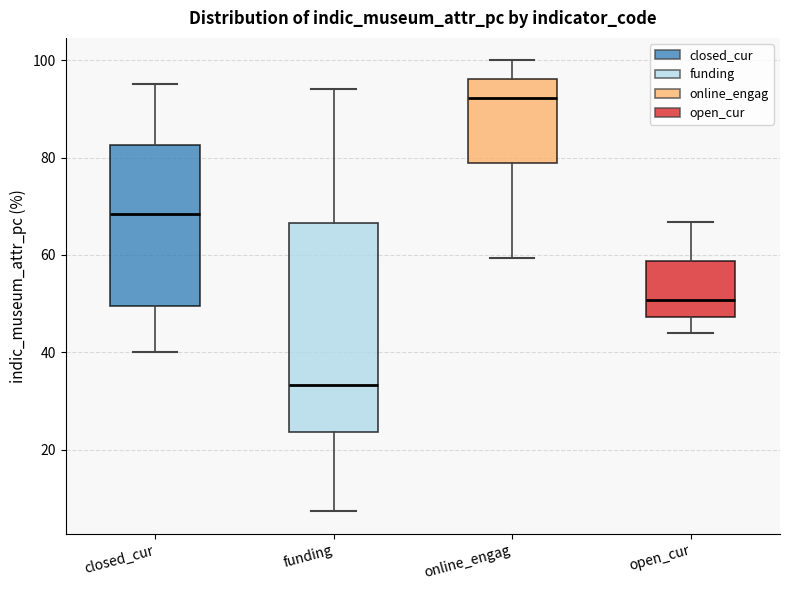

Comparing the boxes themselves (not the whiskers), which one is the tallest?

funding